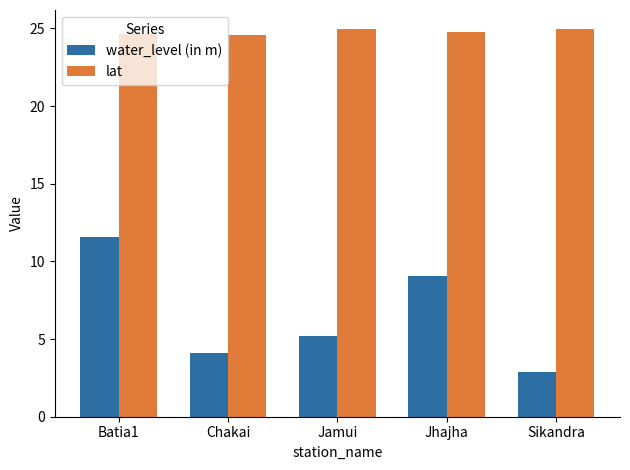

Where does the water_level (in m) series first go above 5?

Batia1